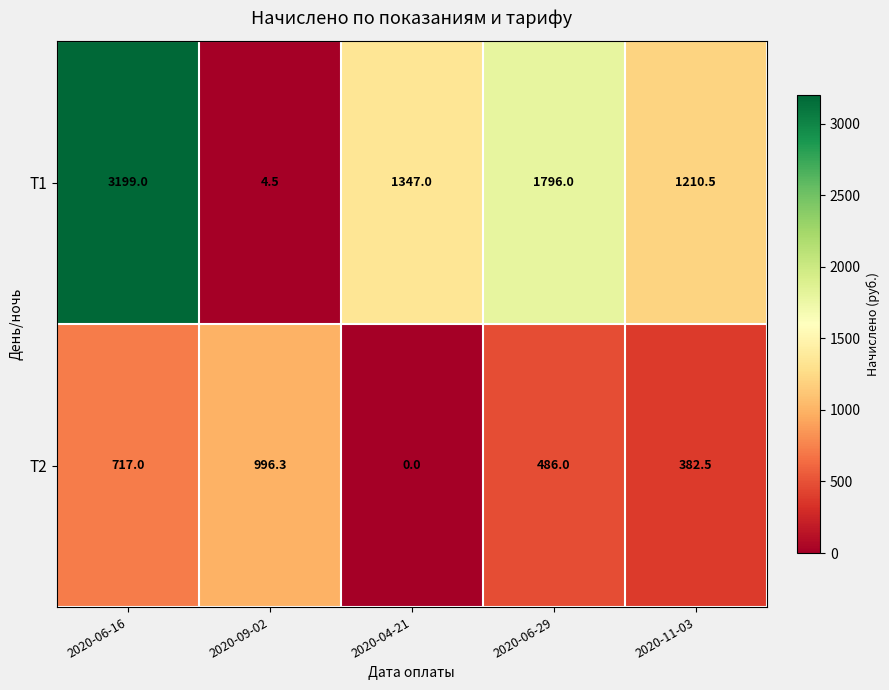

What is the difference between the highest and lowest values at 2020-04-21?

1347.0